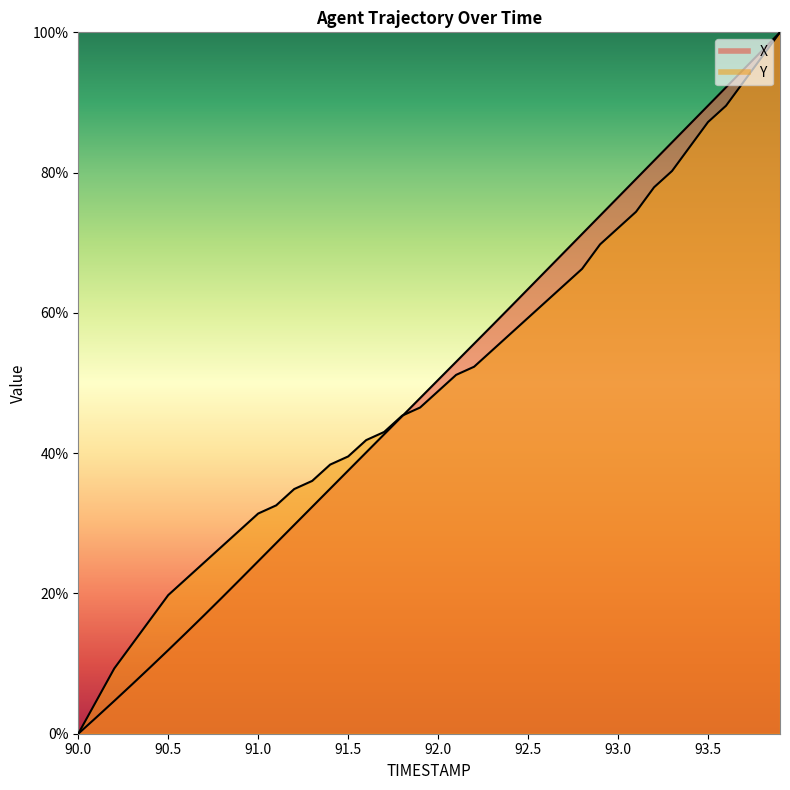

Reading left to right, transcribe all the data shown in this chart.

X: 0.0	2.3	4.7	7.1	9.5	11.9	14.4	16.9	19.4	22.0	24.6	27.2	29.8	32.4	34.9	37.5	40.1	42.7	45.3	47.9	50.4	53.0	55.6	58.2	60.8	63.4	66.0	68.6	71.3	73.9	76.5	79.1	81.7	84.3	86.9	89.5	92.2	94.8	97.4	100.0
Y: 0.0	4.7	9.3	12.8	16.3	19.8	22.1	24.4	26.7	29.1	31.4	32.6	34.9	36.0	38.4	39.5	41.9	43.0	45.3	46.5	48.8	51.2	52.3	54.7	57.0	59.3	61.6	64.0	66.3	69.8	72.1	74.4	77.9	80.2	83.7	87.2	89.5	93.0	96.5	100.0